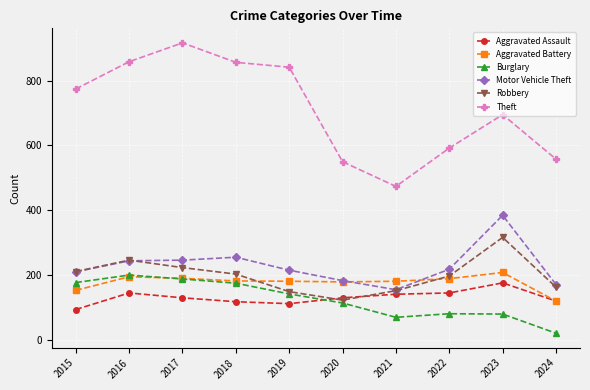

Is this an area chart (filled region under the line)?

No